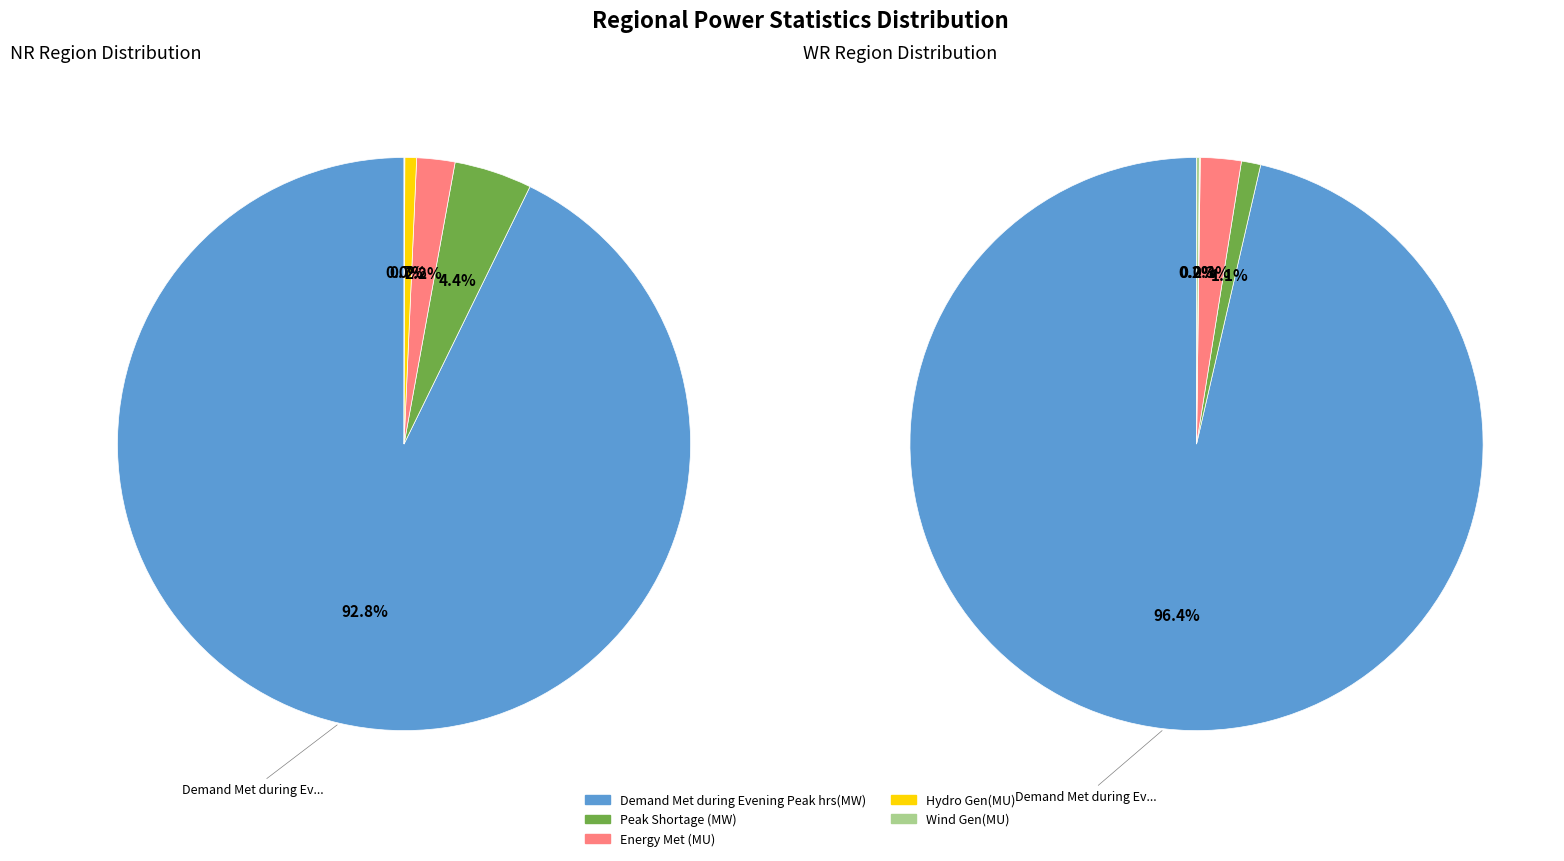

To the nearest percent, what percentage of the pie is Peak Shortage (MW)?

4%